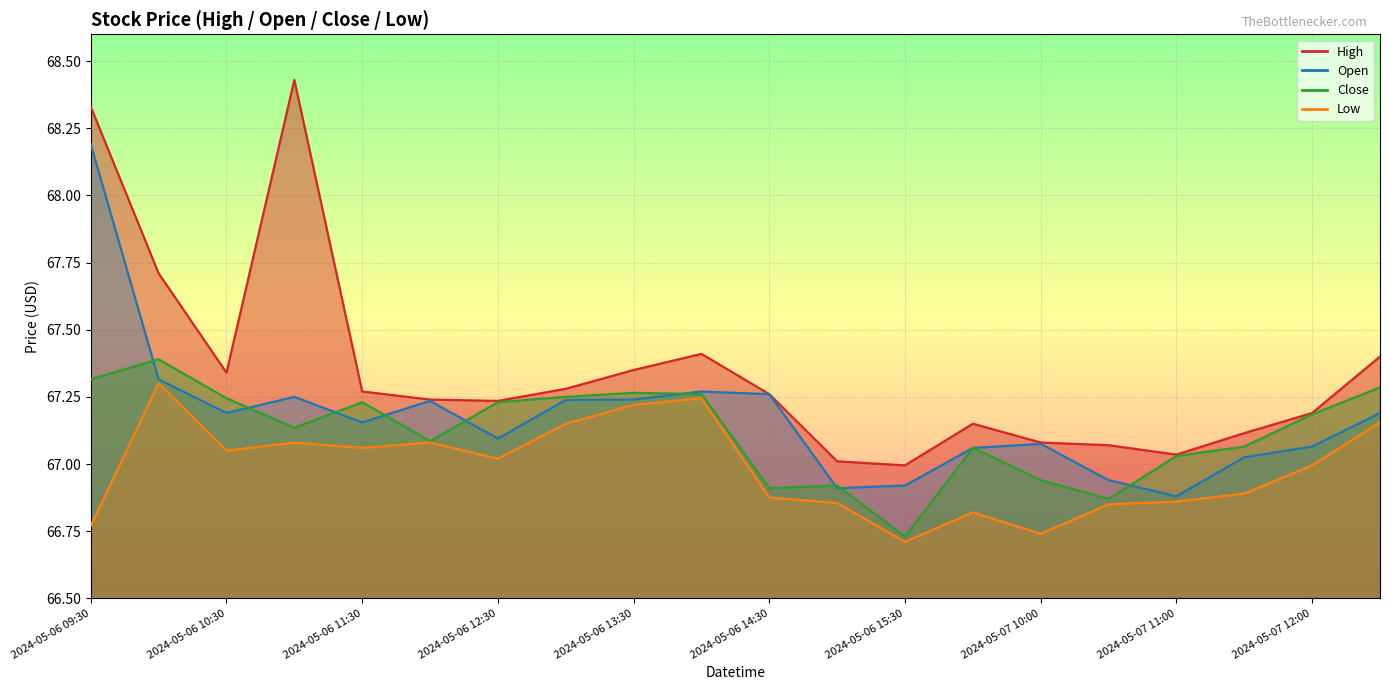

What is the sum of all Close values?

1342.4